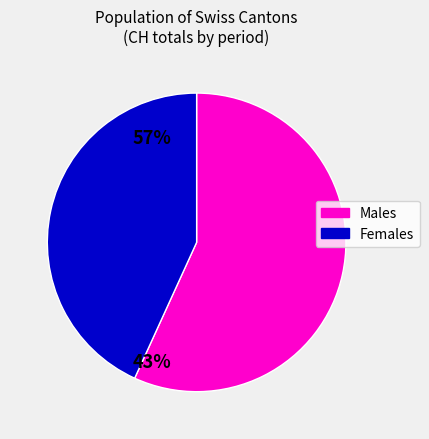

Is there a majority slice in this chart?

Yes